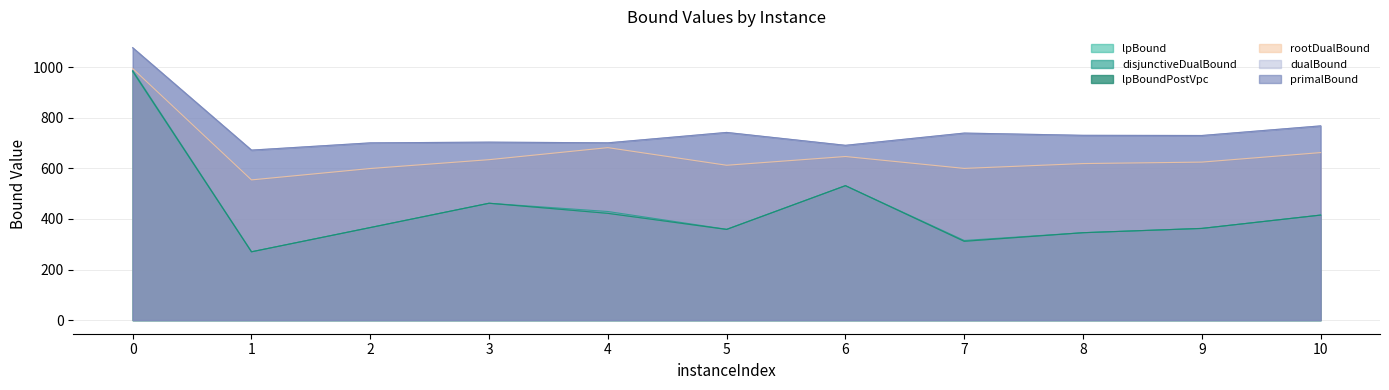

Reading left to right, what are all the values shown in this chart?

lpBound: 0=981.9	1=270.2	2=366.1	3=462.3	4=422.3	5=358.7	6=531.8	7=311.7	8=345.7	9=362.7	10=415.5
disjunctiveDualBound: 0=987.6	1=270.2	2=366.1	3=462.3	4=429.7	5=359.3	6=531.8	7=315.0	8=345.7	9=362.7	10=415.5
lpBoundPostVpc: 0=984.8	1=270.2	2=366.1	3=462.3	4=422.3	5=358.7	6=531.8	7=311.7	8=345.7	9=362.7	10=415.5
rootDualBound: 0=995.3	1=554.7	2=599.7	3=634.7	4=682.3	5=612.6	6=647.2	7=600.2	8=619.3	9=625.1	10=662.7
dualBound: 0=1077.5	1=672.5	2=701.1	3=704.1	4=701.3	5=742.4	6=691.5	7=739.9	8=731.0	9=730.3	10=768.4
primalBound: 0=1077.6	1=672.5	2=701.2	3=704.1	4=701.3	5=742.5	6=691.5	7=739.9	8=731.0	9=730.3	10=768.4